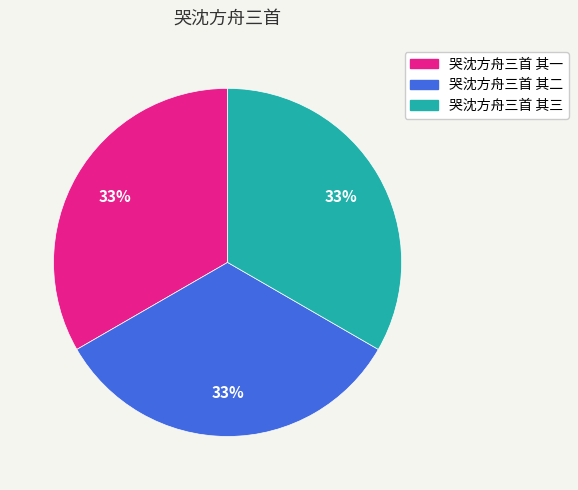

What is the ratio of the value at 哭沈方舟三首 其一 to the value at 哭沈方舟三首 其二?

1.0